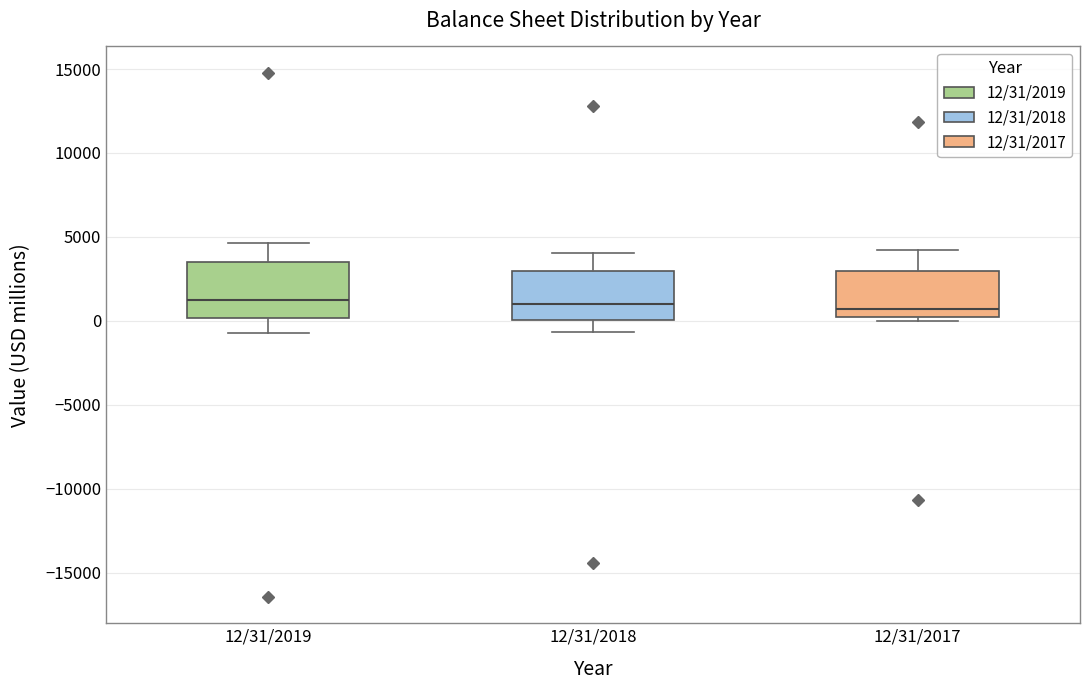

Reading left to right, read every box against the y-axis: the position of its median line, the range the box covers, and the ends of its whiskers. The values are not printed on the chart, so give them approximately, as read against the axis.

12/31/2019: median 1000, box 0 to 3500, whiskers -500 to 4500
12/31/2018: median 1000, box 0 to 3000, whiskers -500 to 4000
12/31/2017: median 500, box 0 to 3000, whiskers 0 (just below the box's lower edge) to 4000